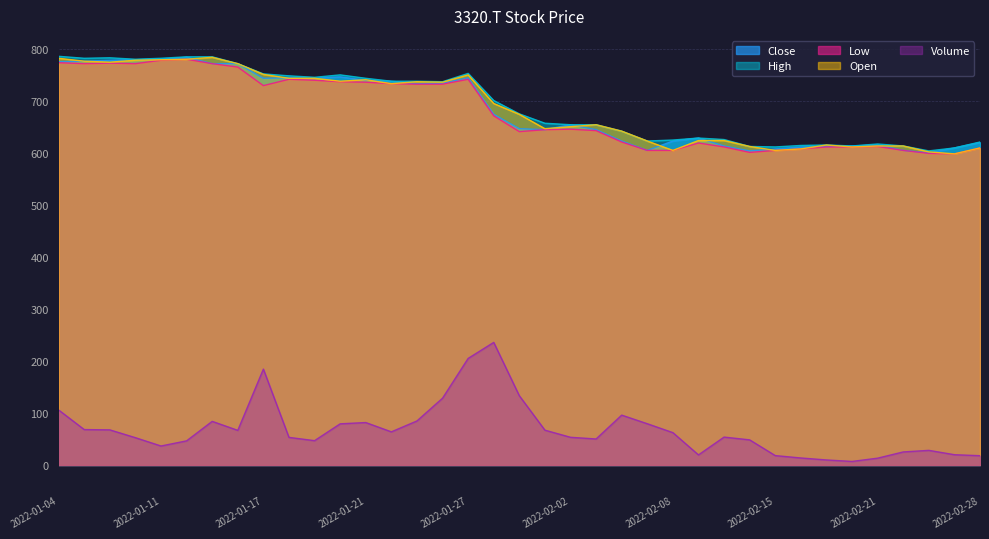

True or false: Open has a value of 408.3 at 2022-01-21.

False